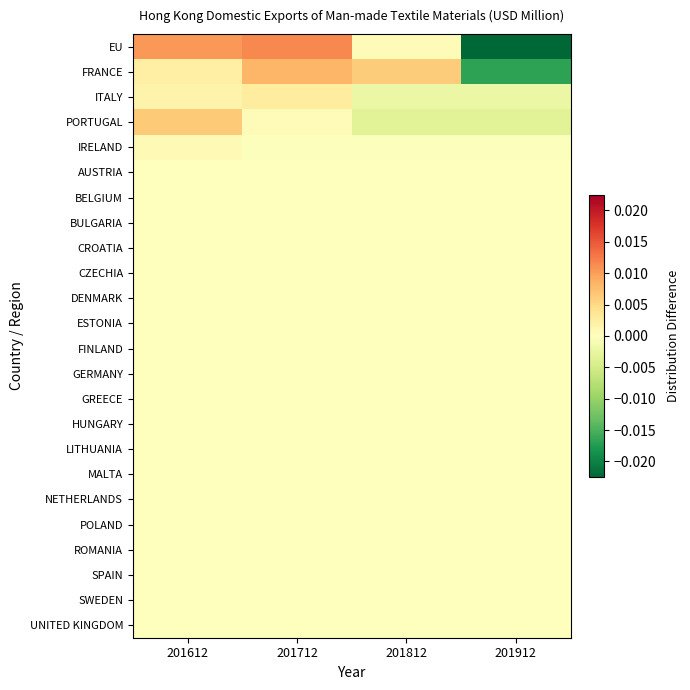

Which has a higher value, 201612 or 201712?

201712